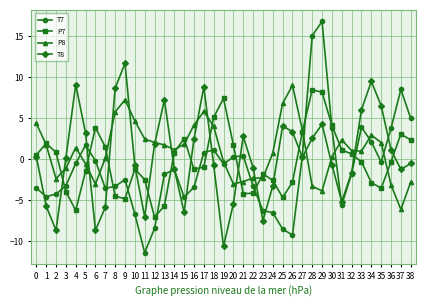

Count the number of data series in this chart.

4